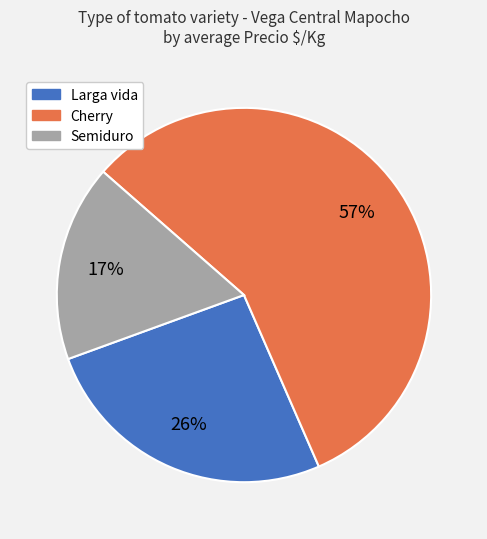

True or false: Semiduro accounts for 17% of the total.

True